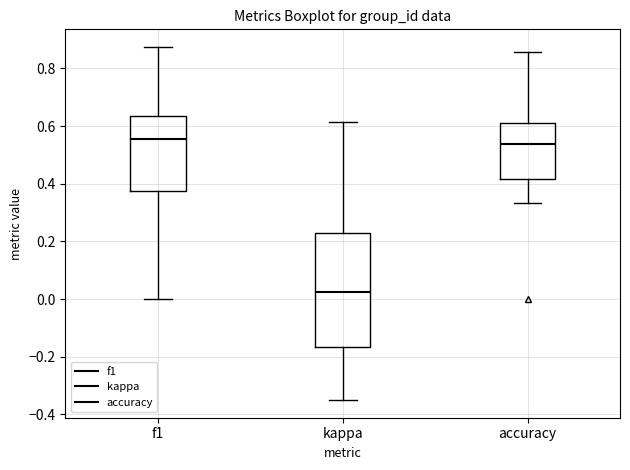

Where does the lower whisker of the box for f1 end on the y-axis? The values are not printed on the chart, so give them approximately, as read against the axis.

0.00